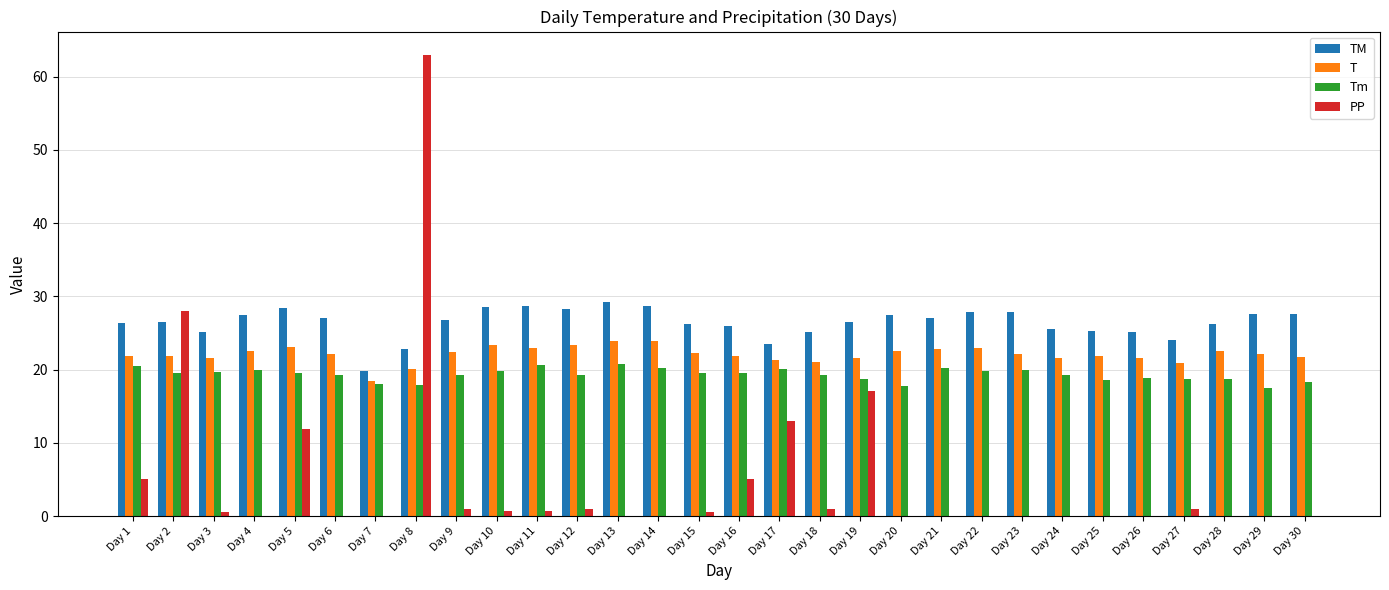

True or false: T has a value of 13.0 at Day 15.

False